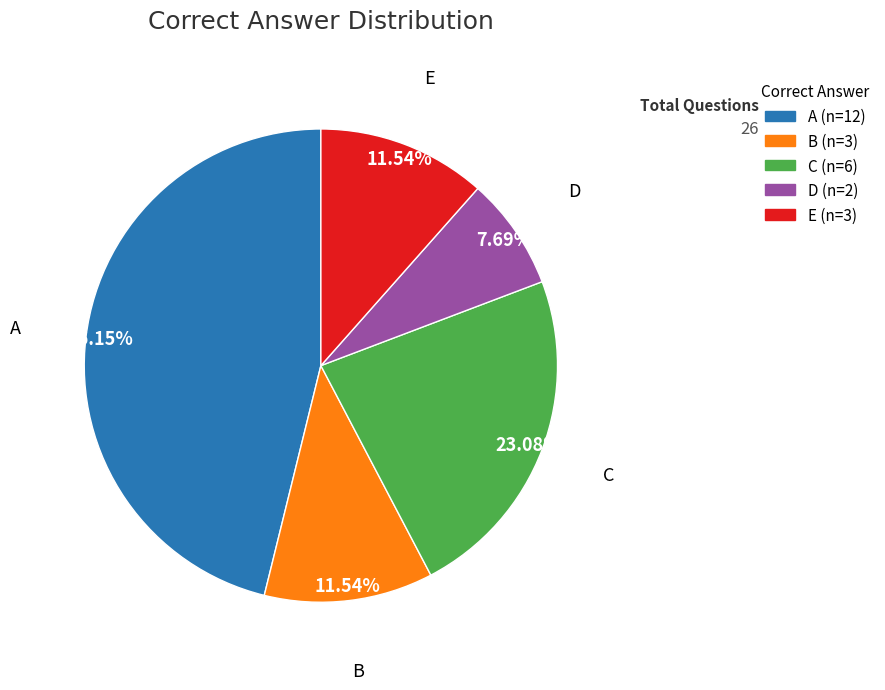

To the nearest percent, what is the difference between the B and C slice percentages?

12%